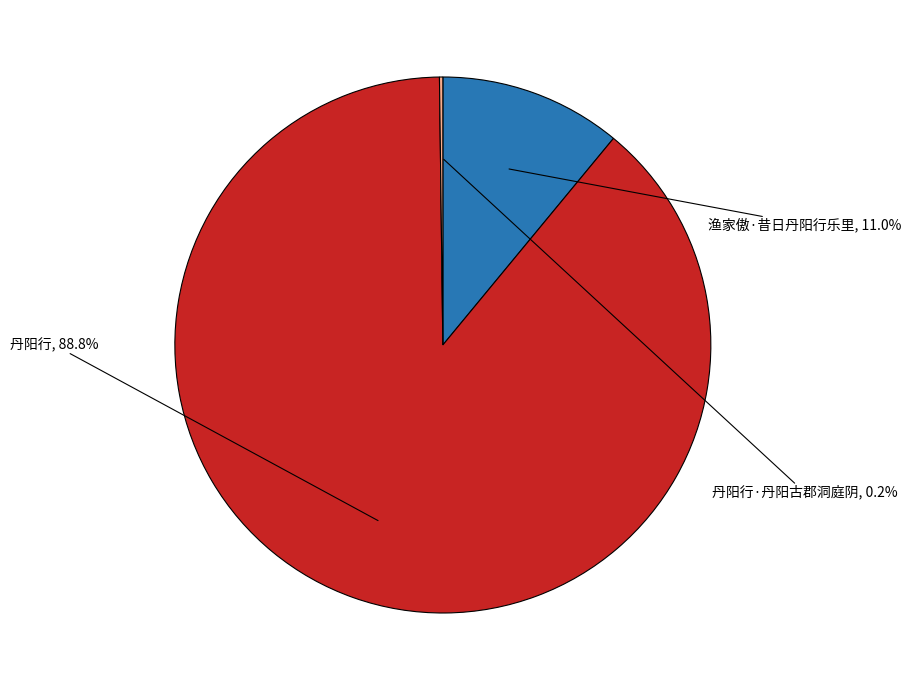

How much of the chart is everything except 丹阳行?

11.2%